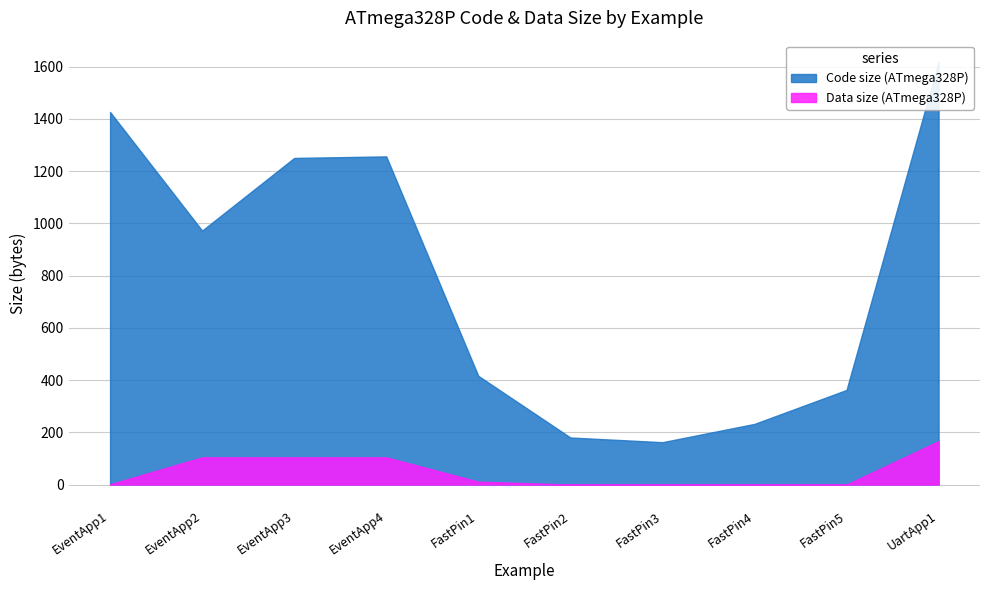

What is the difference between the maximum and minimum values in the Data size (ATmega328P) series?

166